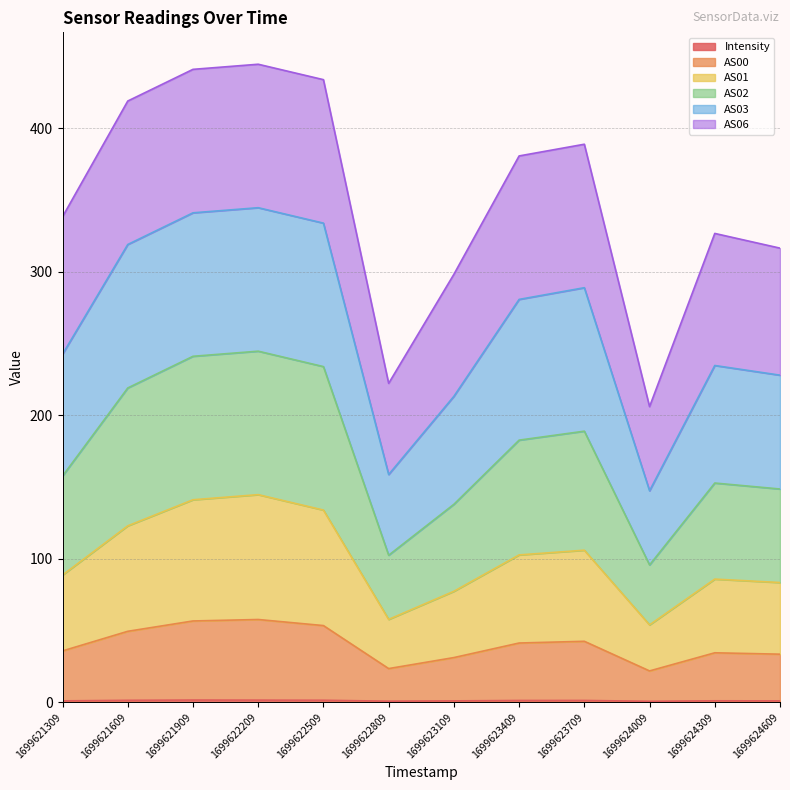

True or false: AS00 and Intensity intersect in this chart.

False